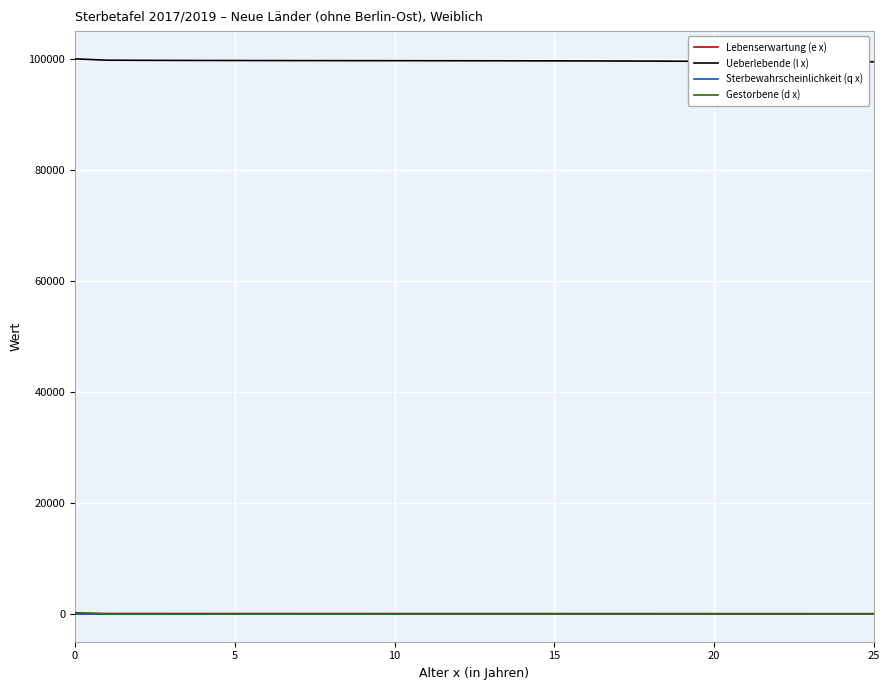

What is the greatest value displayed?

100000.0